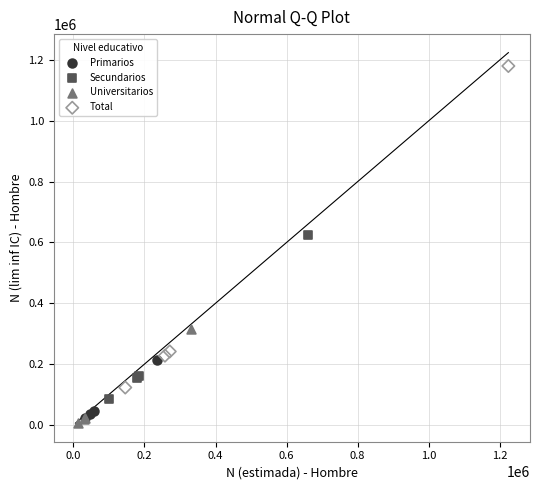

Which series reaches the minimum Y coordinate?

Universitarios